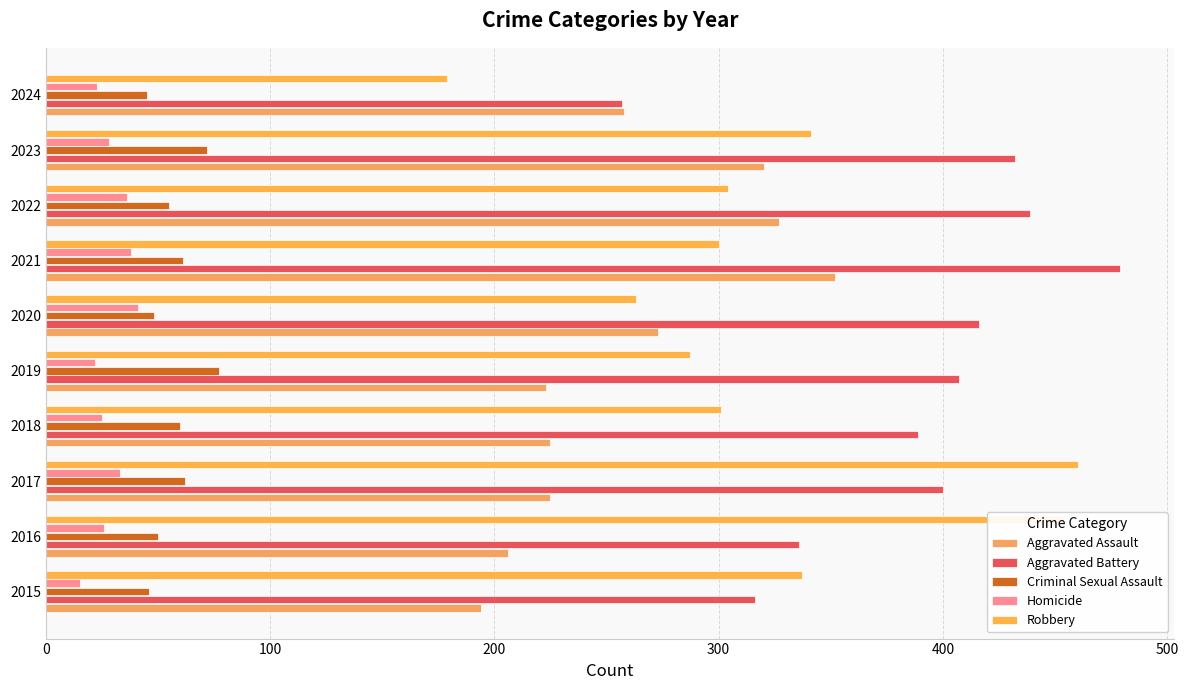

What is the highest value of the Aggravated Battery series?

479